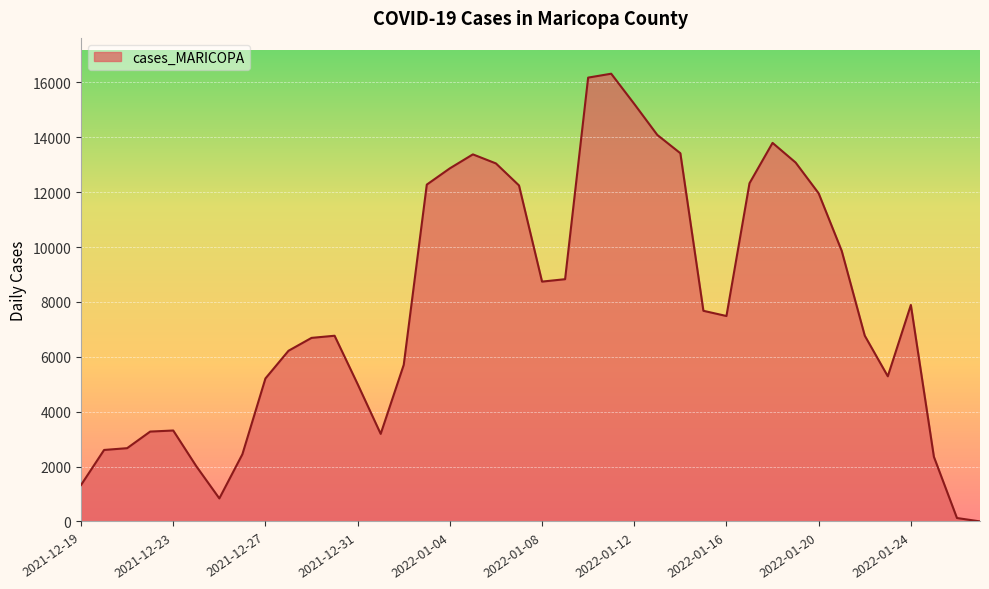

What is the maximum value shown in the chart?

16320